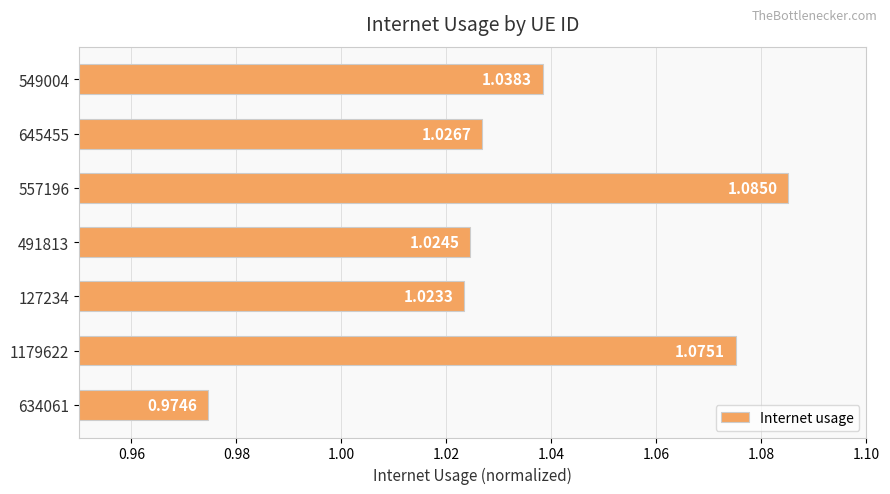

Between 491813 and 557196, which is larger?

557196